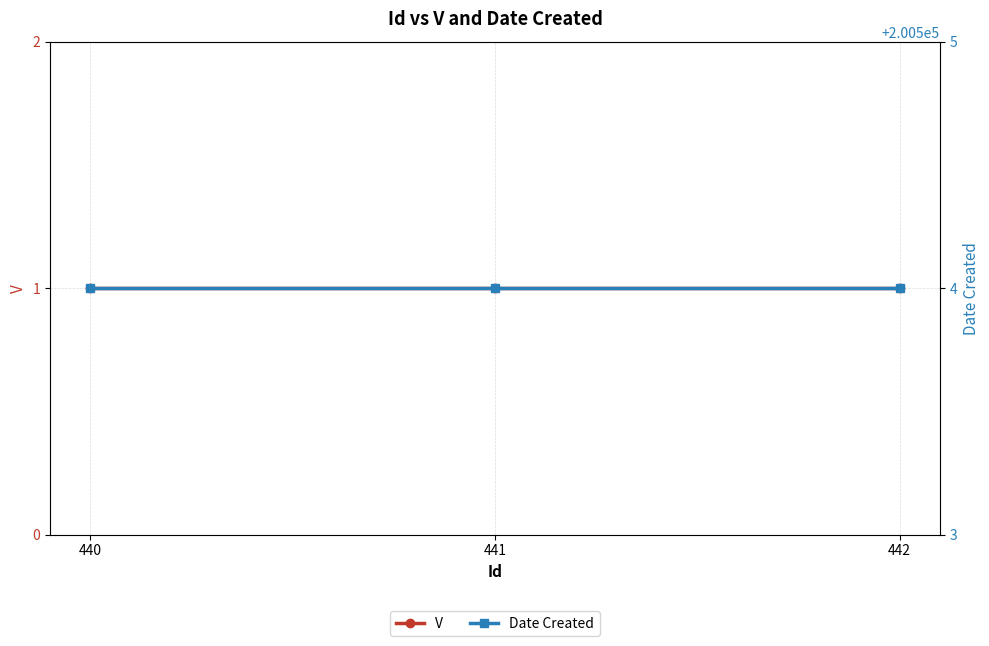

Reading left to right, extract all data points from this chart.

V: 440=1	441=1	442=1
Date Created: 440=200504	441=200504	442=200504